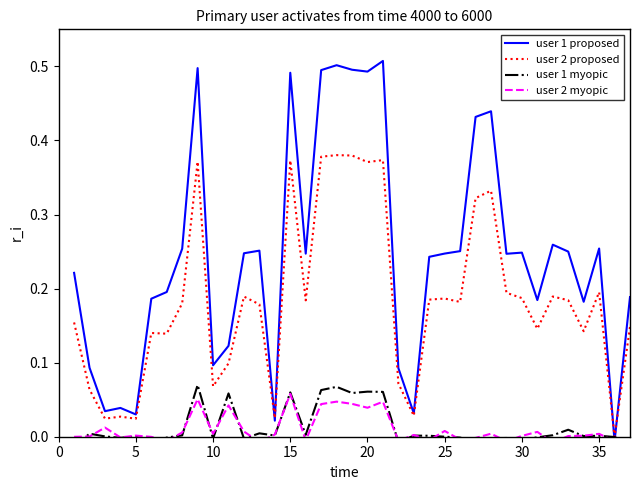

True or false: user 2 proposed has a value of 0.2 at 35.

True